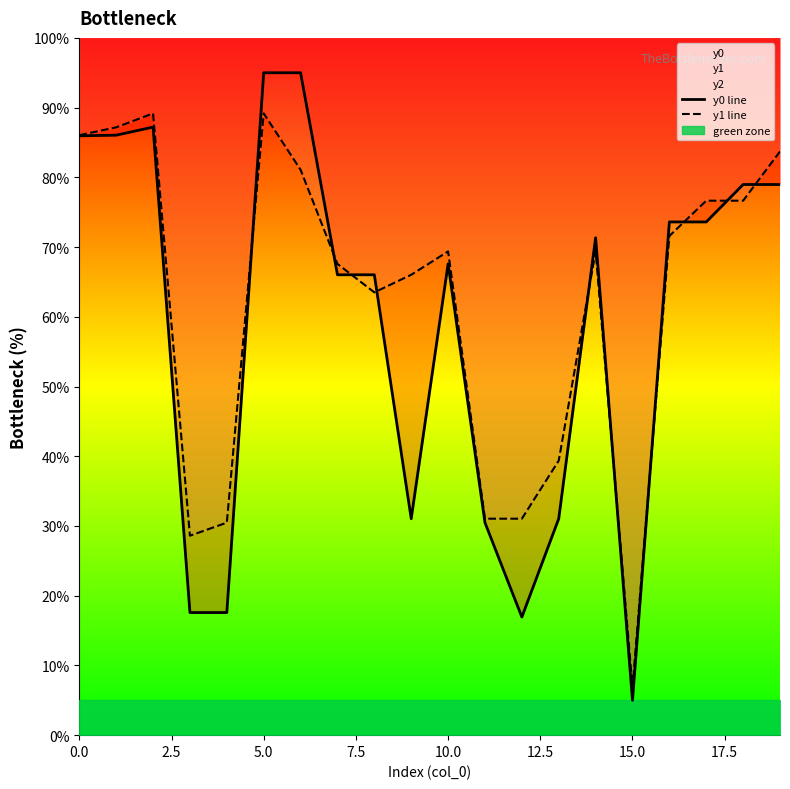

How many data points does each series have?

20